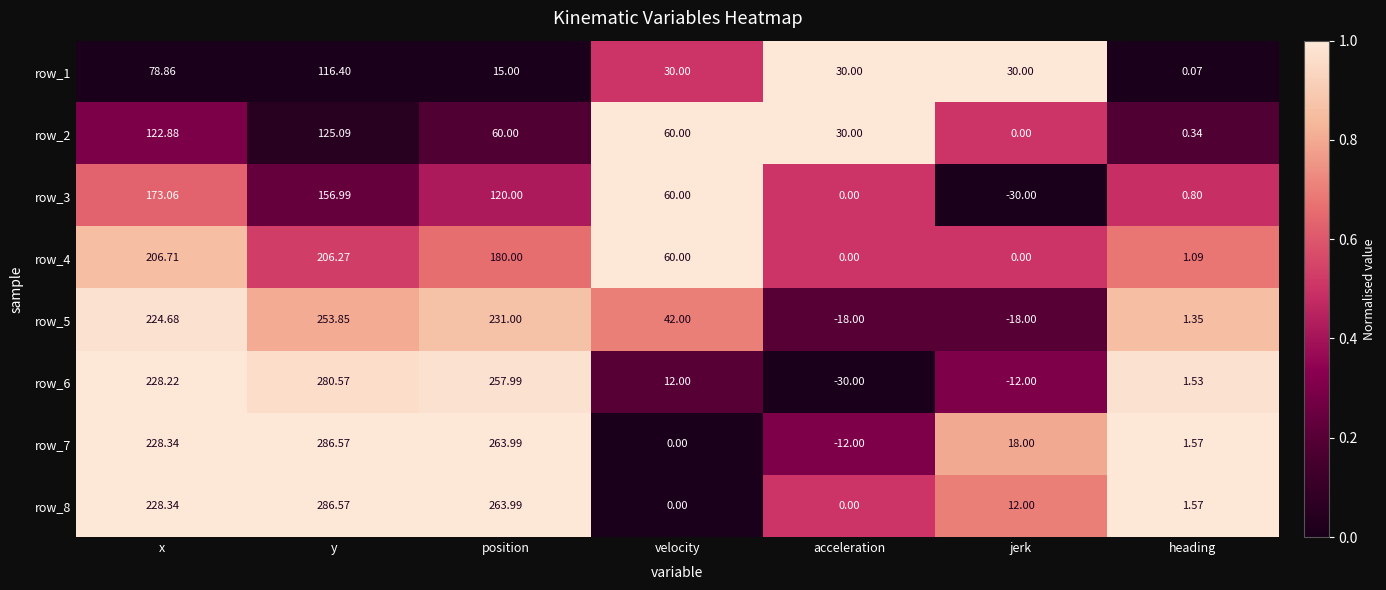

What is the difference between the maximum and minimum values in the row_7 series?

298.6